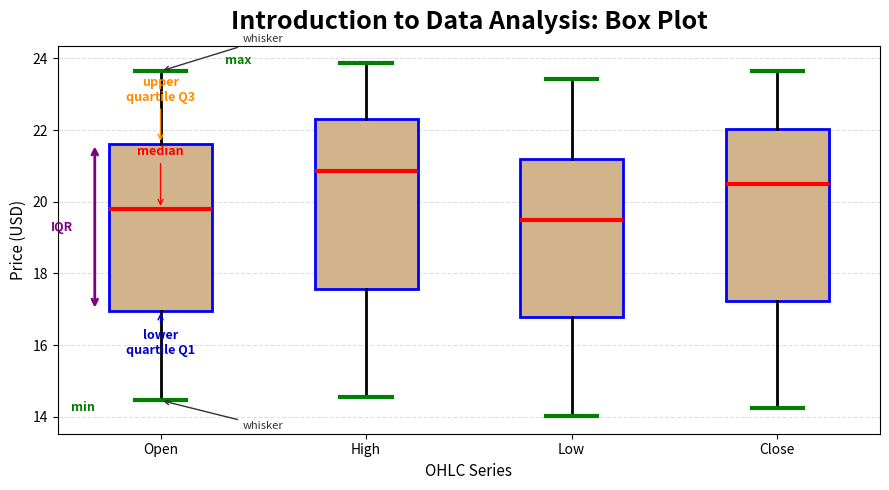

Reading left to right, transcribe this box plot: for each box, give where its median line is, the range the box spans, and where its two whiskers end, as read against the y-axis. The values are not printed on the chart, so give them approximately, as read against the axis.

Open: median 19.8, box 17.0 to 21.6, whiskers 14.4 to 23.6
High: median 20.8, box 17.6 to 22.4, whiskers 14.6 to 23.8
Low: median 19.4, box 16.8 to 21.2, whiskers 14.0 to 23.4
Close: median 20.4, box 17.2 to 22.0, whiskers 14.2 to 23.6